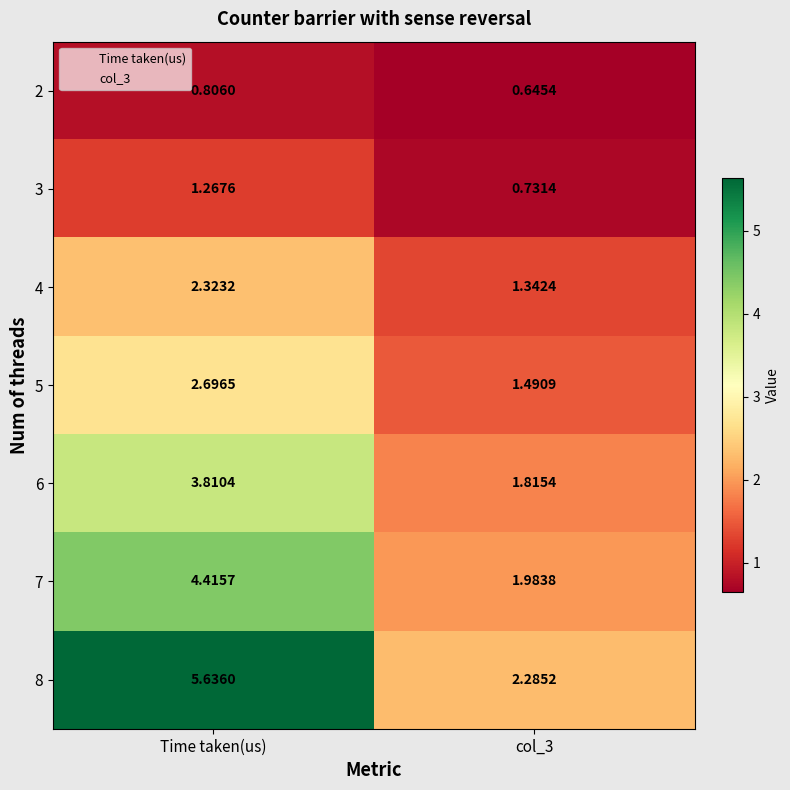

Rank the series by their maximum value, from lowest to highest.

2, 3, 4, 5, 6, 7, 8